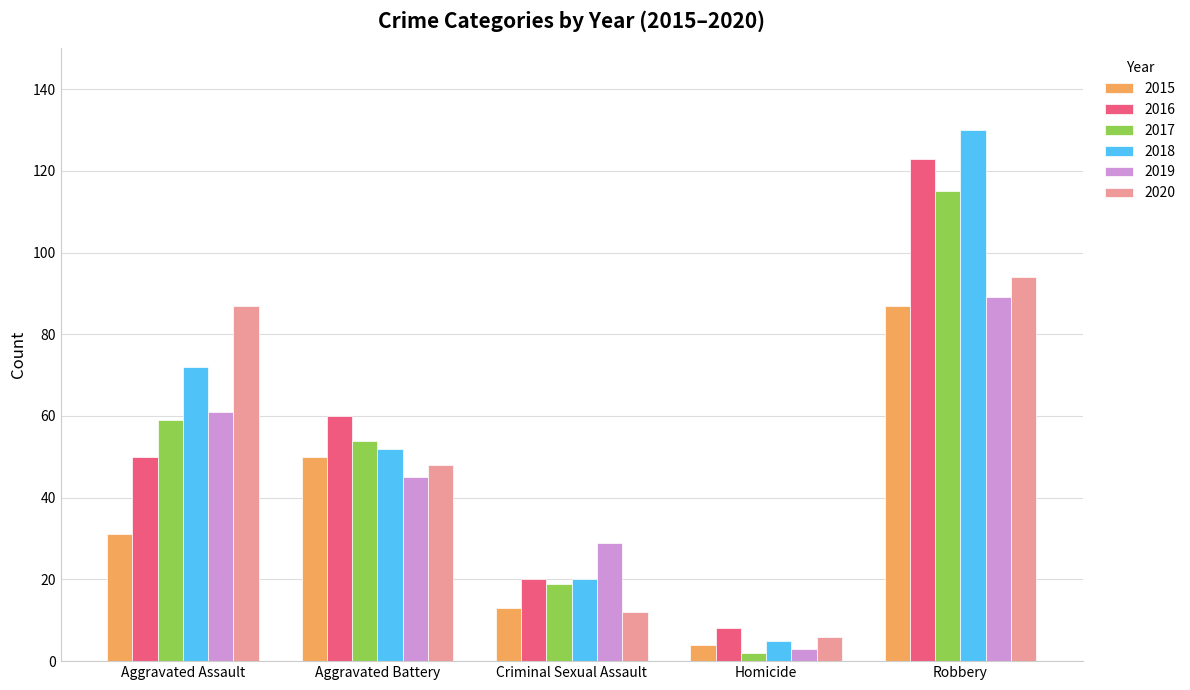

What are all the series names shown in the legend?

2015, 2016, 2017, 2018, 2019, 2020